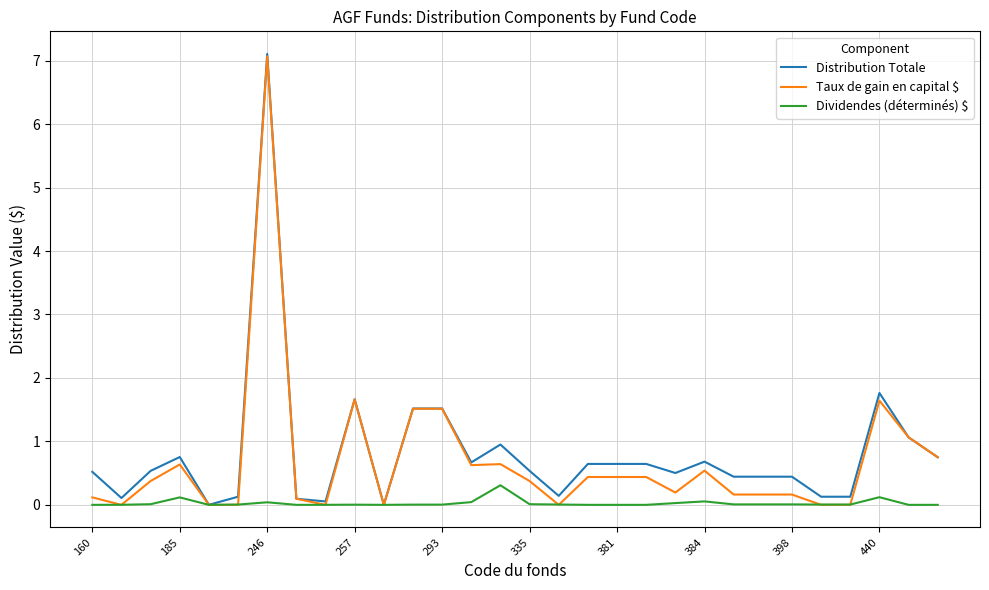

What is the highest value of the Taux de gain en capital $ series?

7.1